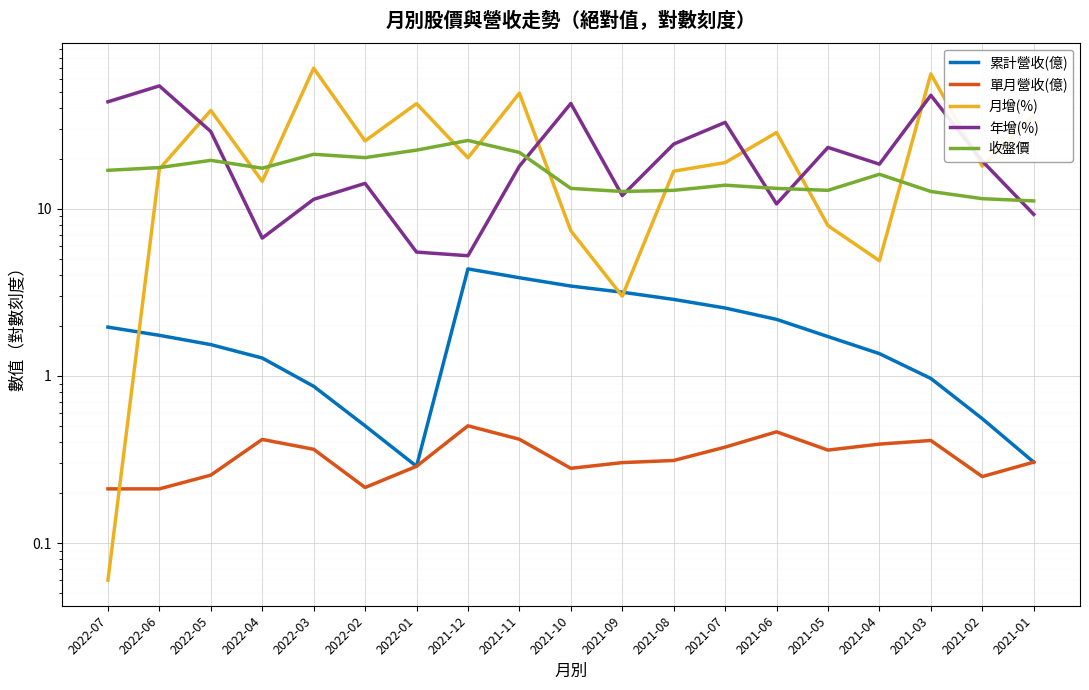

Rank the categories by 月增(%) value from highest to lowest.

2022-03, 2021-03, 2021-11, 2022-01, 2022-05, 2021-01, 2021-06, 2022-02, 2021-12, 2021-07, 2021-02, 2022-06, 2021-08, 2022-04, 2021-05, 2021-10, 2021-04, 2021-09, 2022-07